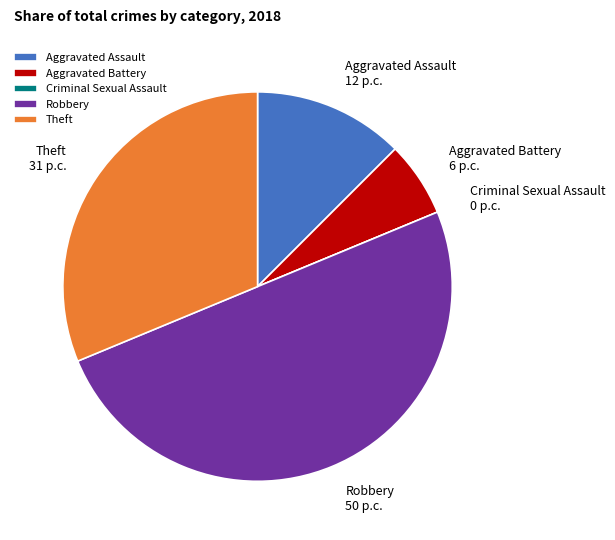

Does Theft account for over 50% of the chart?

No